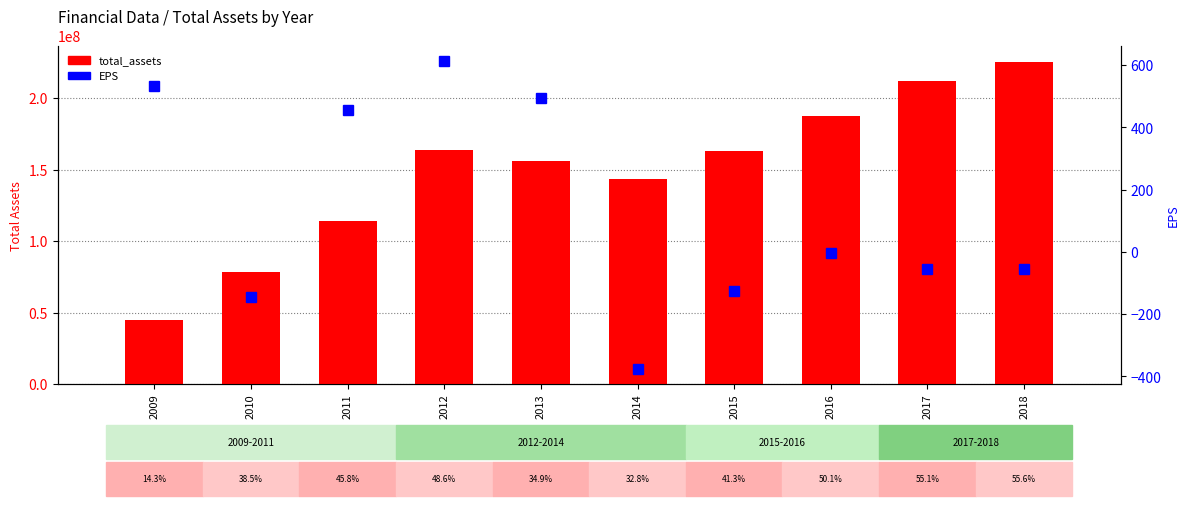

What is the value of the total_assets bar at the 1st from the left?

44858372